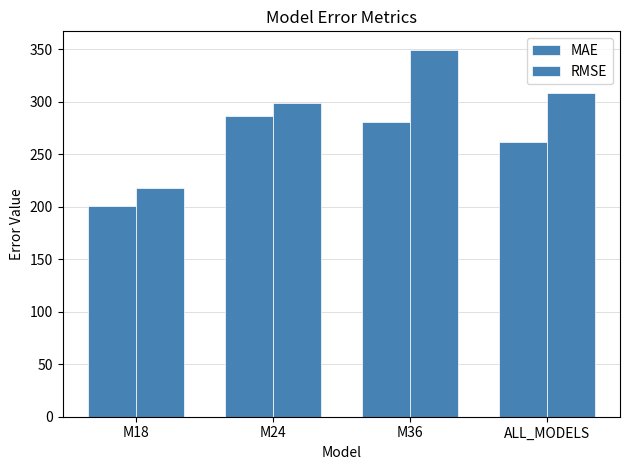

The value of MAE at ALL_MODELS is 425.8. True or false?

False